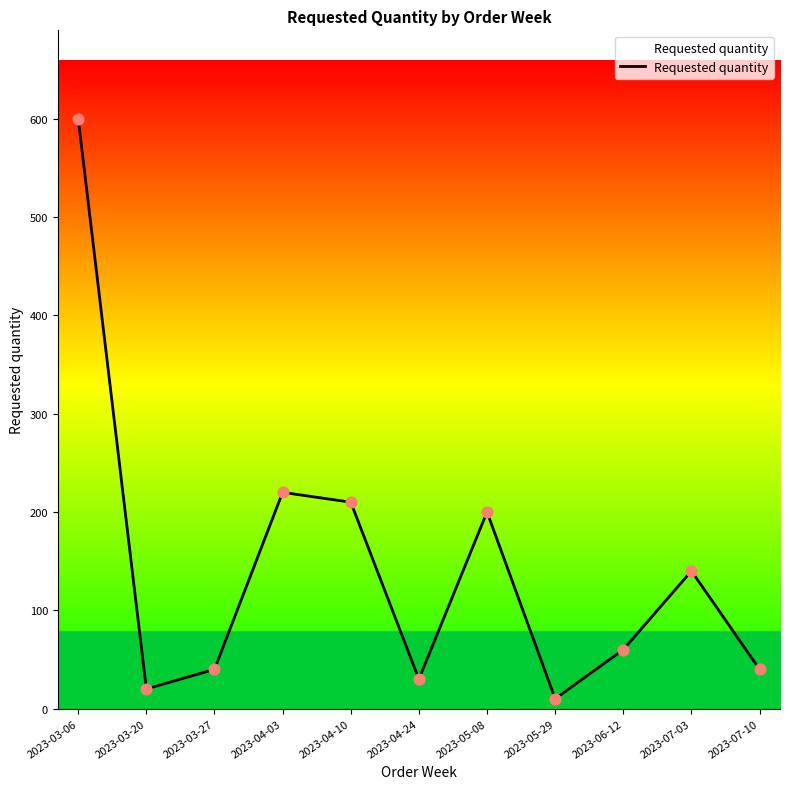

What is the ratio of the value at 2023-07-10 to the value at 2023-04-24?

1.3